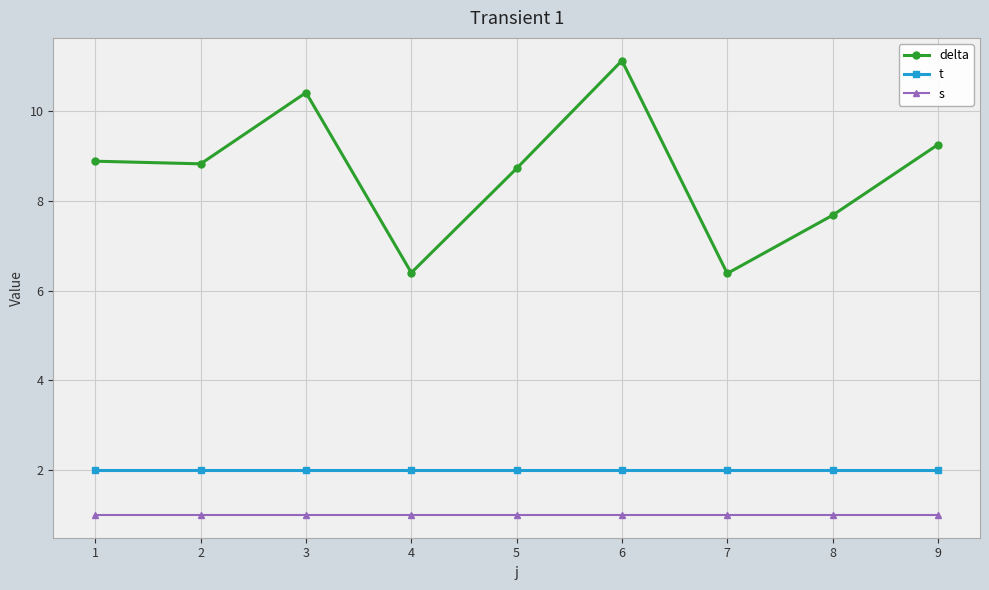

At how many categories does at least one series exceed 5?

9